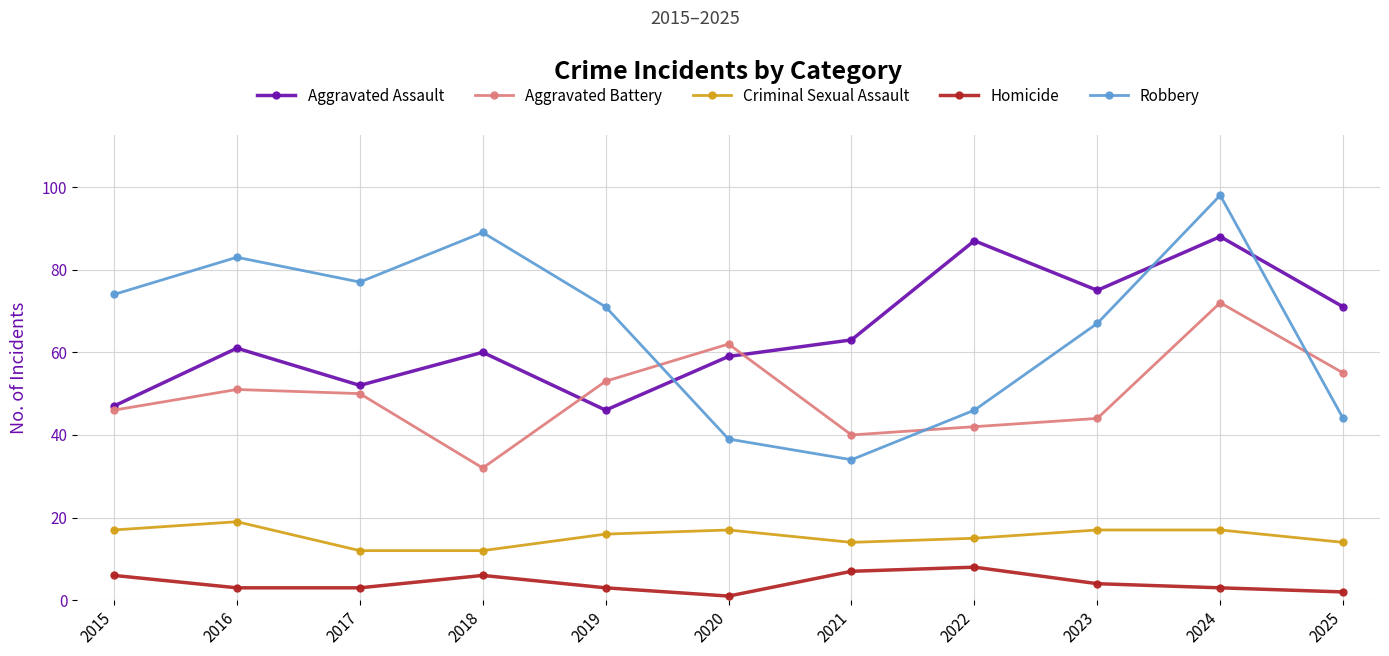

What is the greatest value displayed?

98